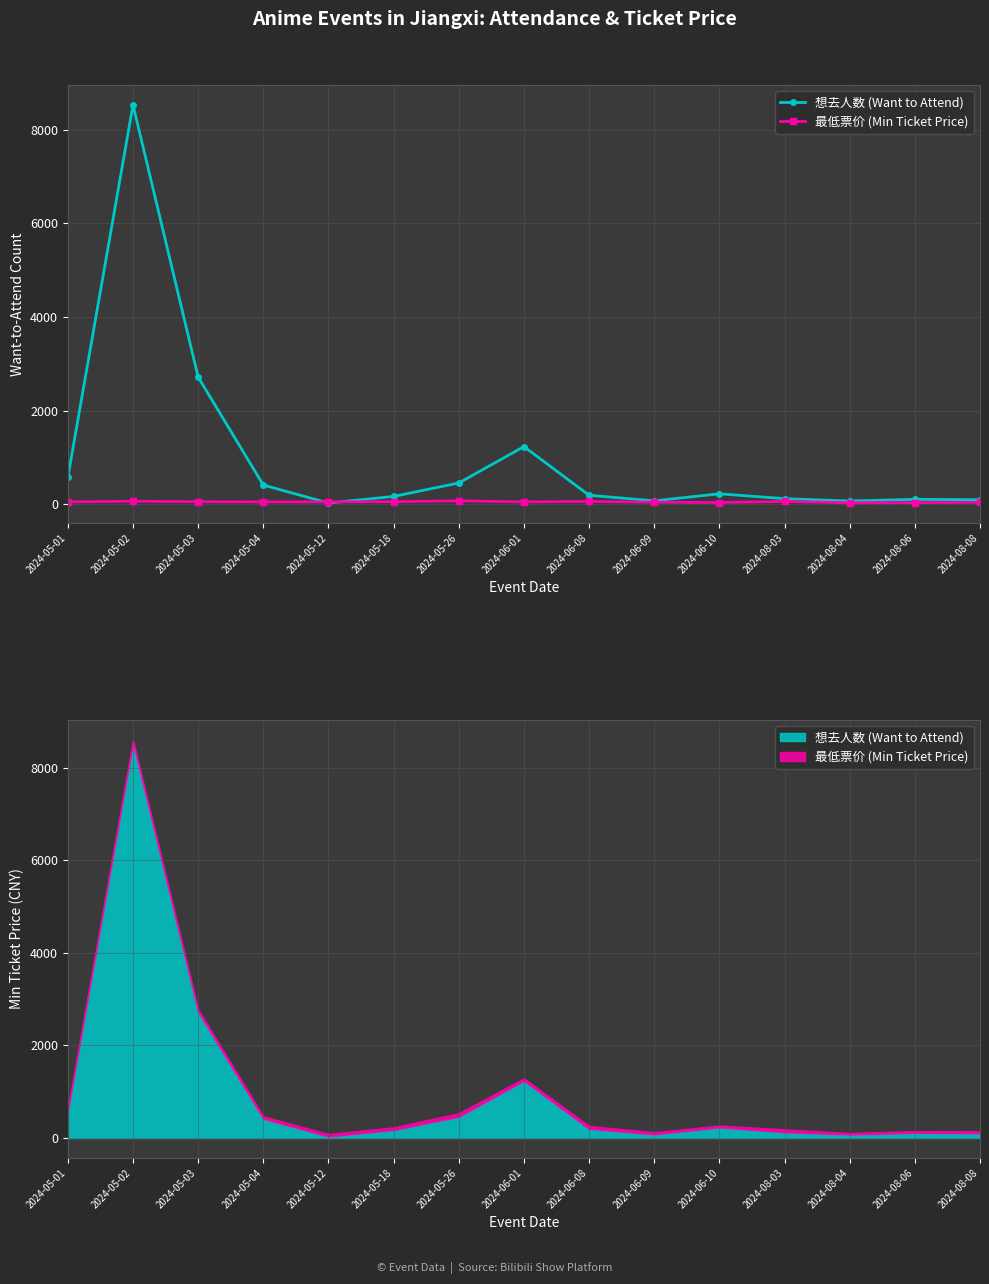

Is the value of 想去人数 (Want to Attend) at 2024-05-01 greater than the value of 最低票价 (Min Ticket Price) at 2024-05-02?

Yes